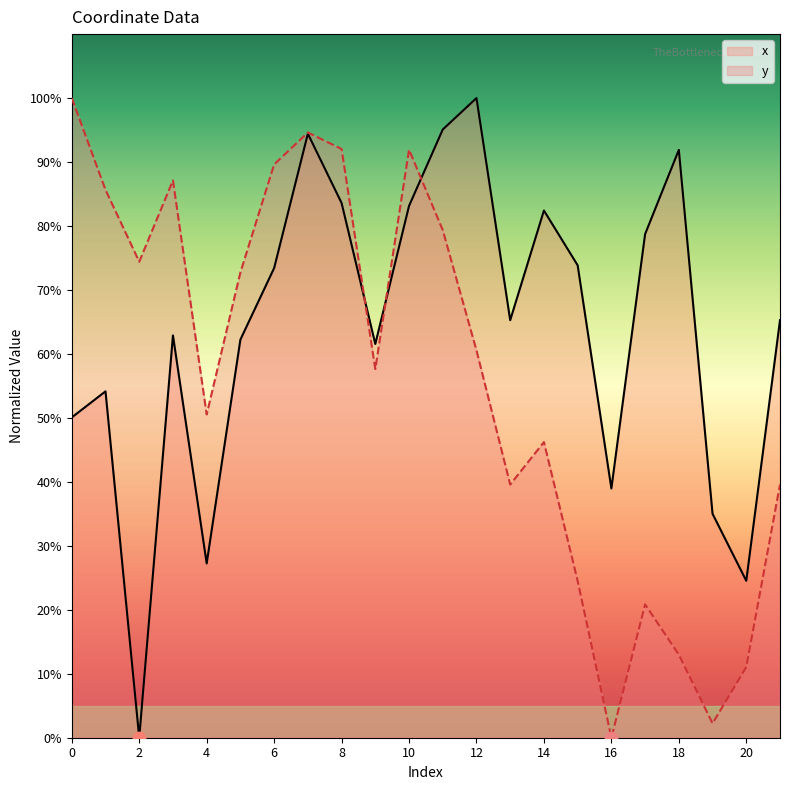

What are all the series names shown in the legend?

x, y